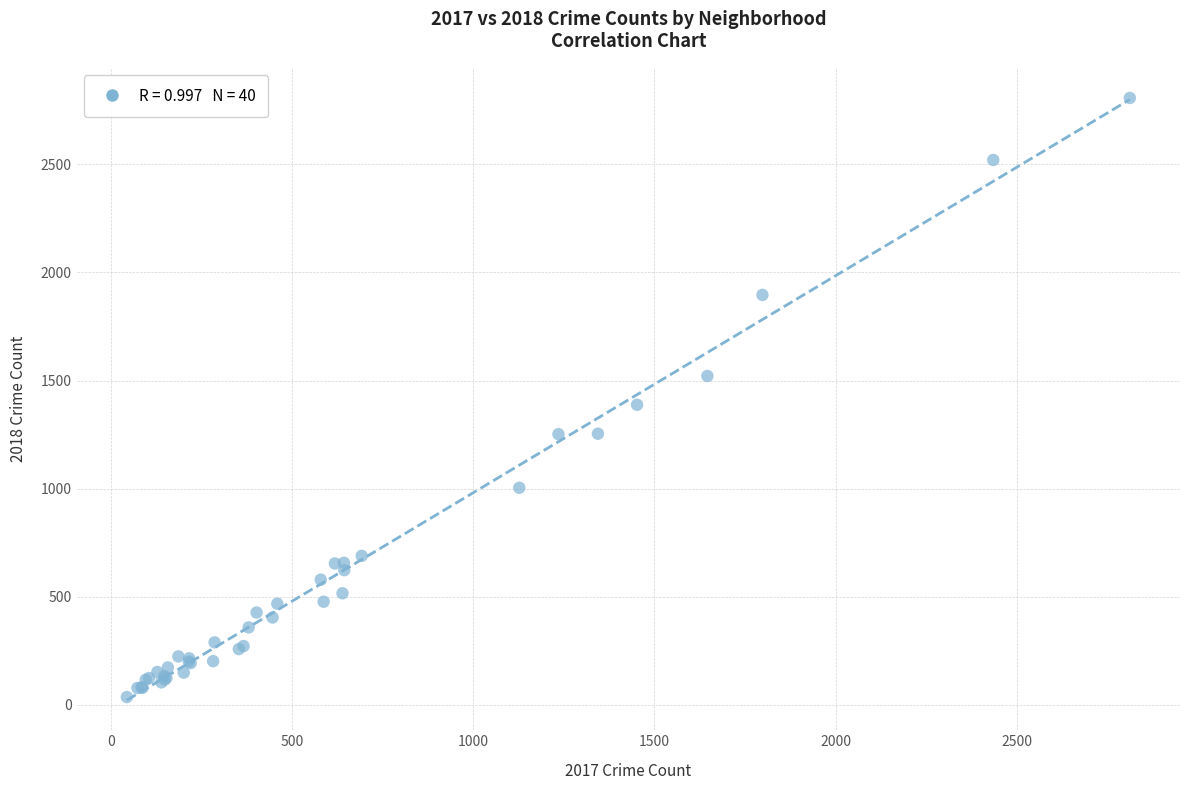

What Y value in the scatter plot is closest to 1421?

1388